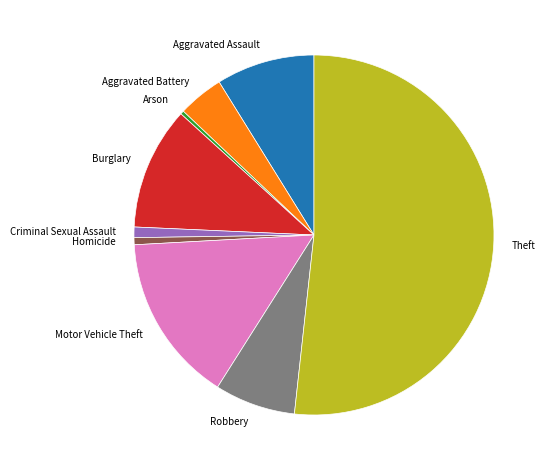

Which has a higher value, Theft or Burglary?

Theft